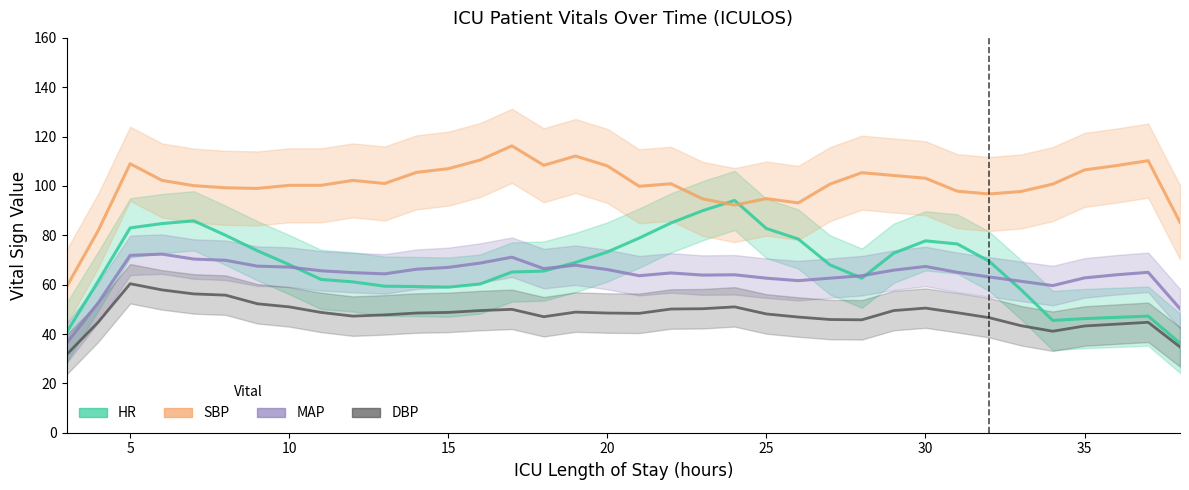

At how many categories does at least one series exceed 82?

34